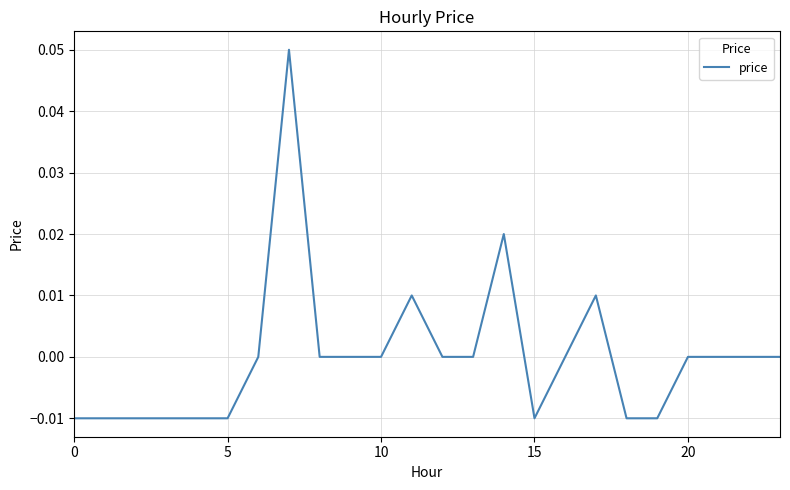

How many series are shown in this chart?

1